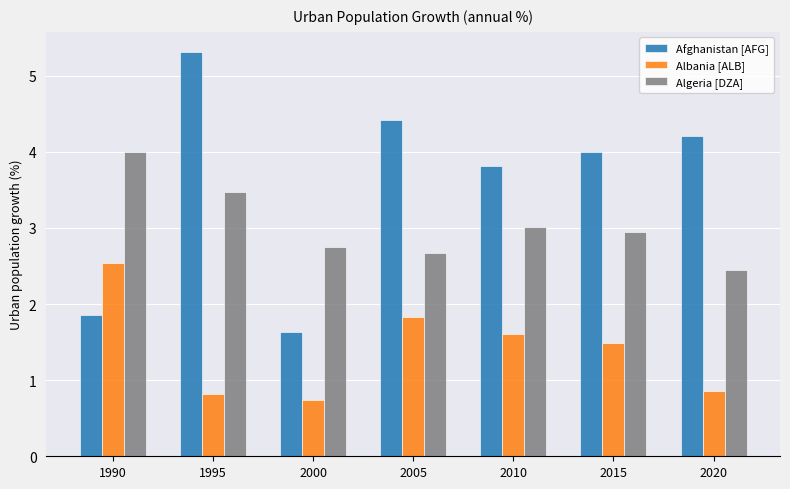

List the series in order of their peak value, highest first.

Afghanistan [AFG], Algeria [DZA], Albania [ALB]